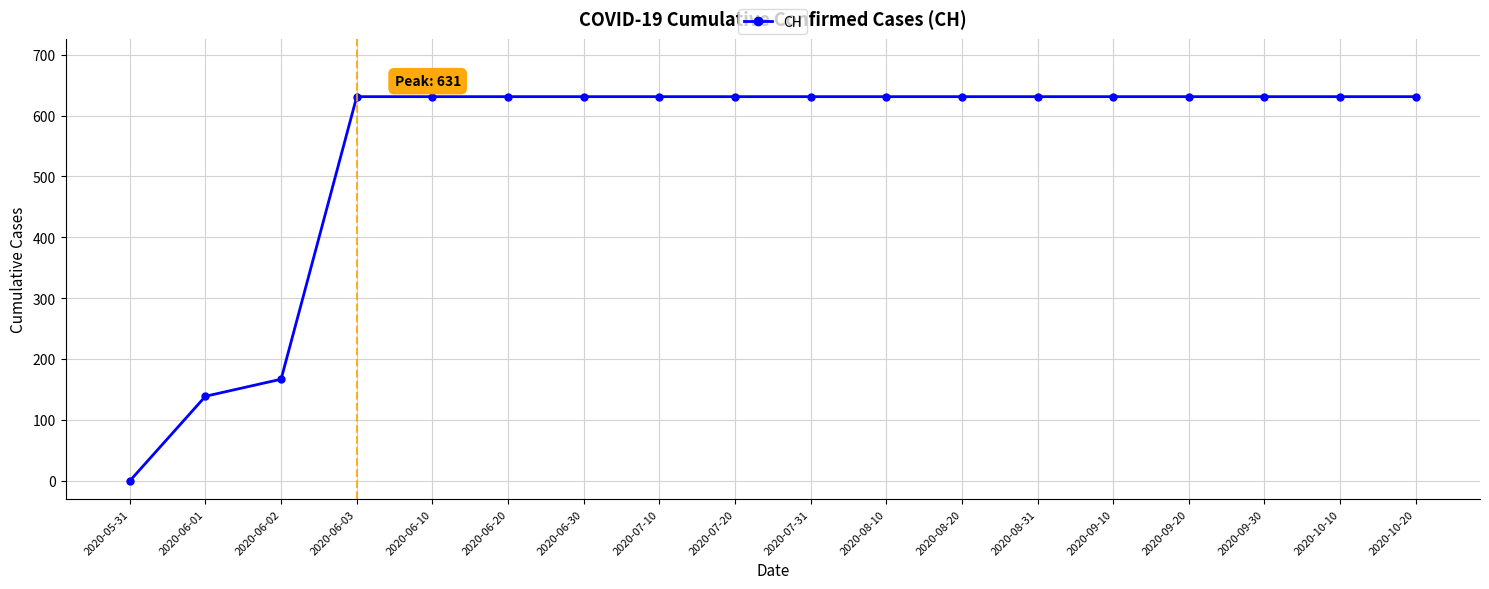

What is the label of the 10th point from the left?

2020-07-31